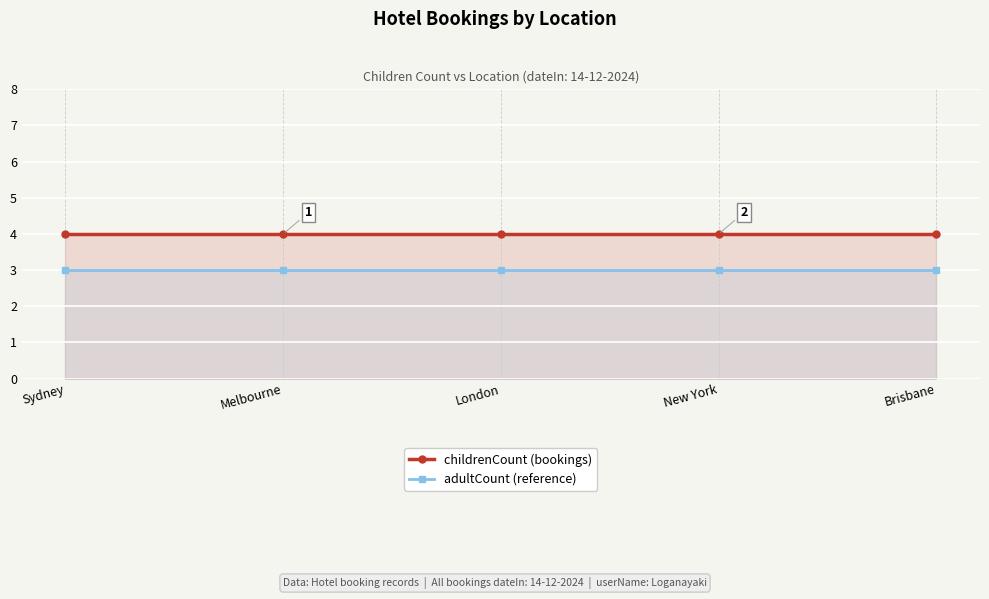

How many categories are shown in the chart?

5